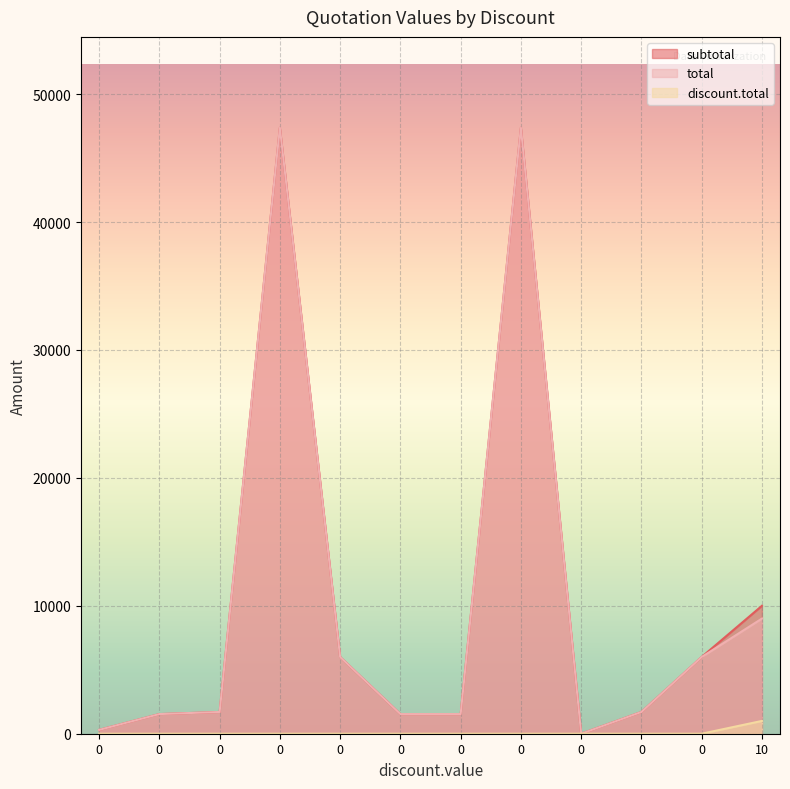

The subtotal series shows 1535.0 at 0. True or false?

True